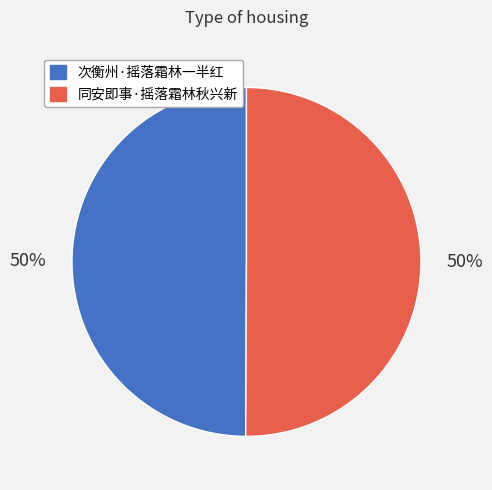

To the nearest percent, what is the average slice percentage?

50%